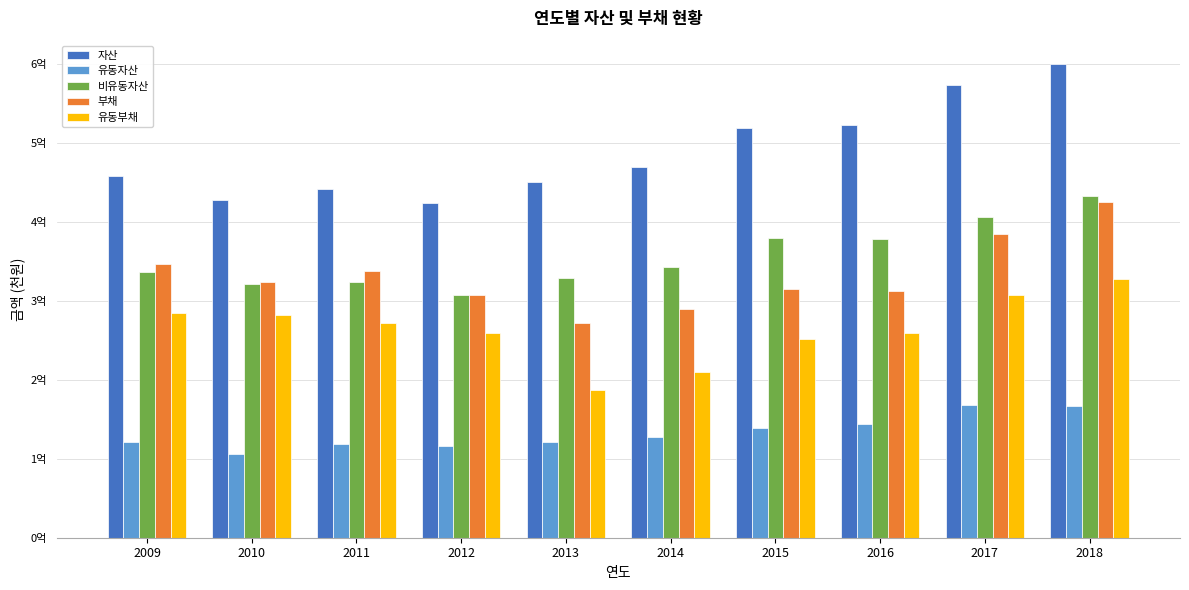

Which category has the lowest value across all series?

2010